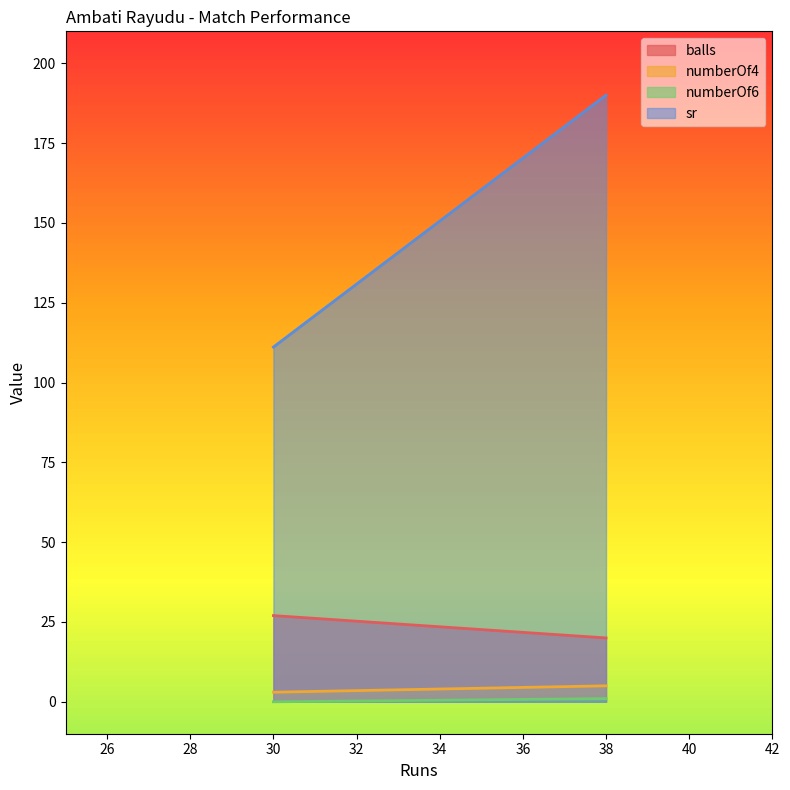

Is it true that numberOf6 equals 1.0 at 38?

True